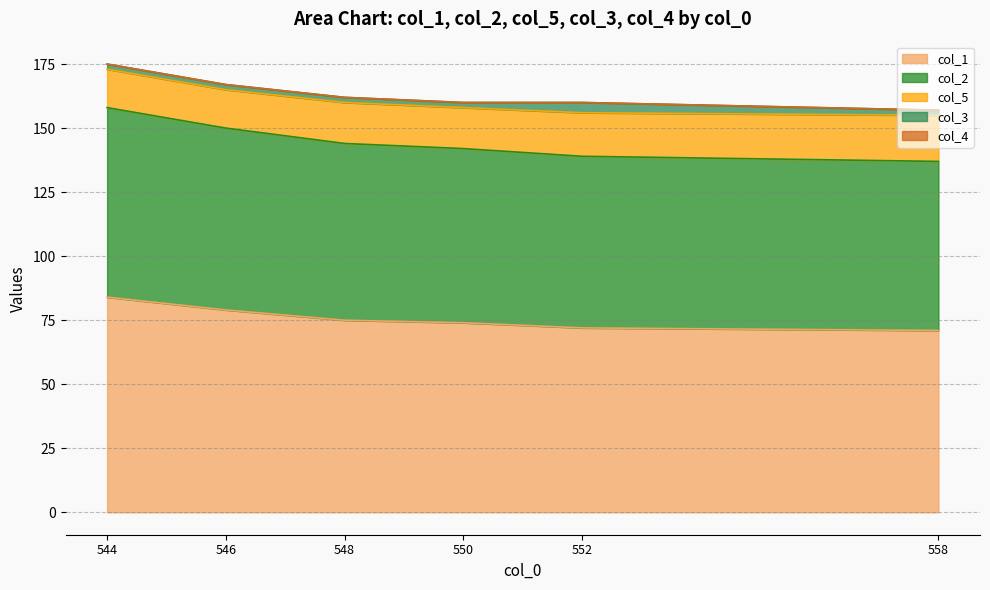

Is it true that col_3 equals 1 at 548.0?

False